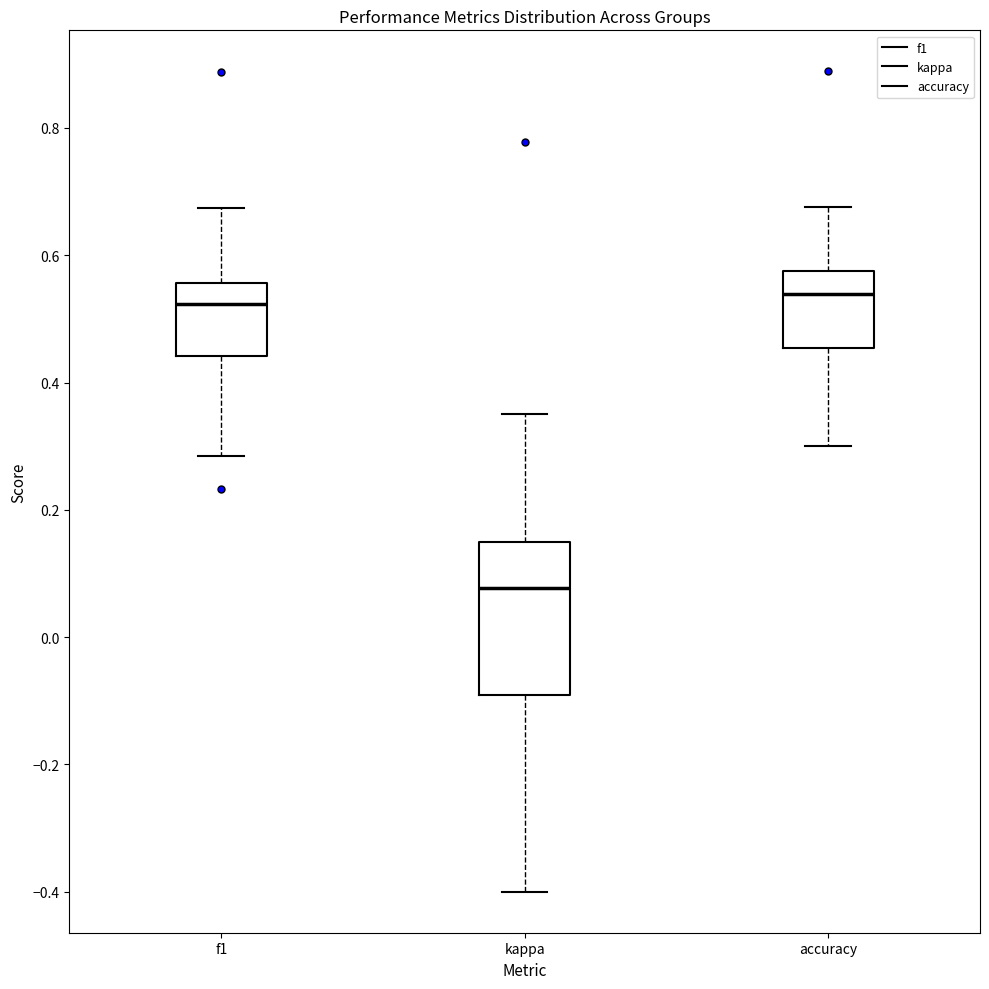

Which box is the tallest, from its lower edge to its upper edge?

kappa